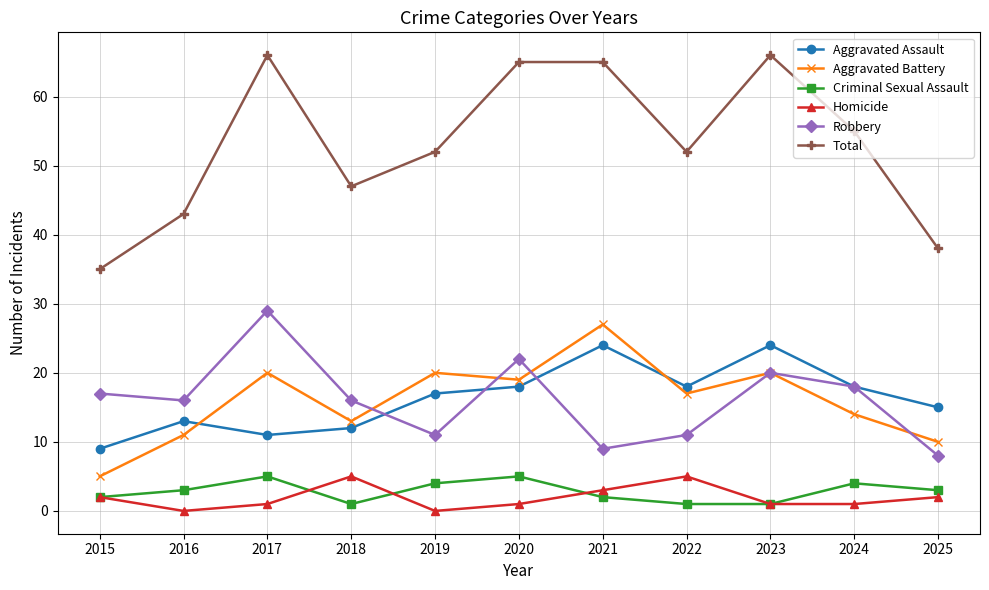

What is the value of the Robbery point at the 9th from the left?

20